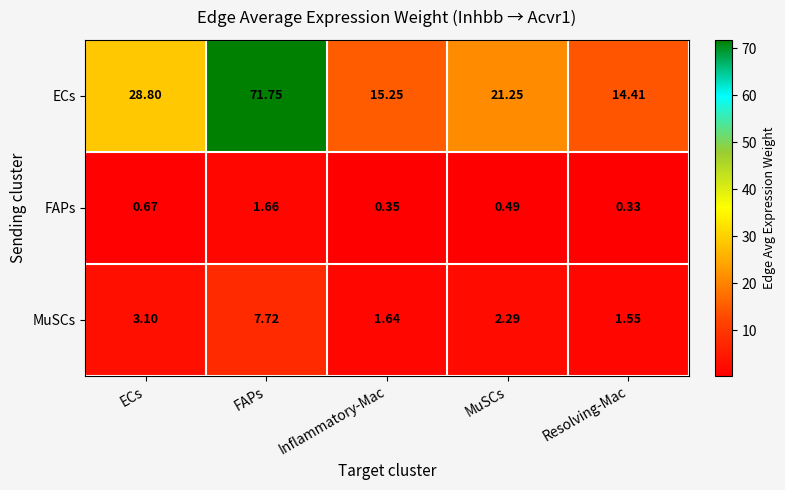

Which label corresponds to the largest value in the chart?

FAPs